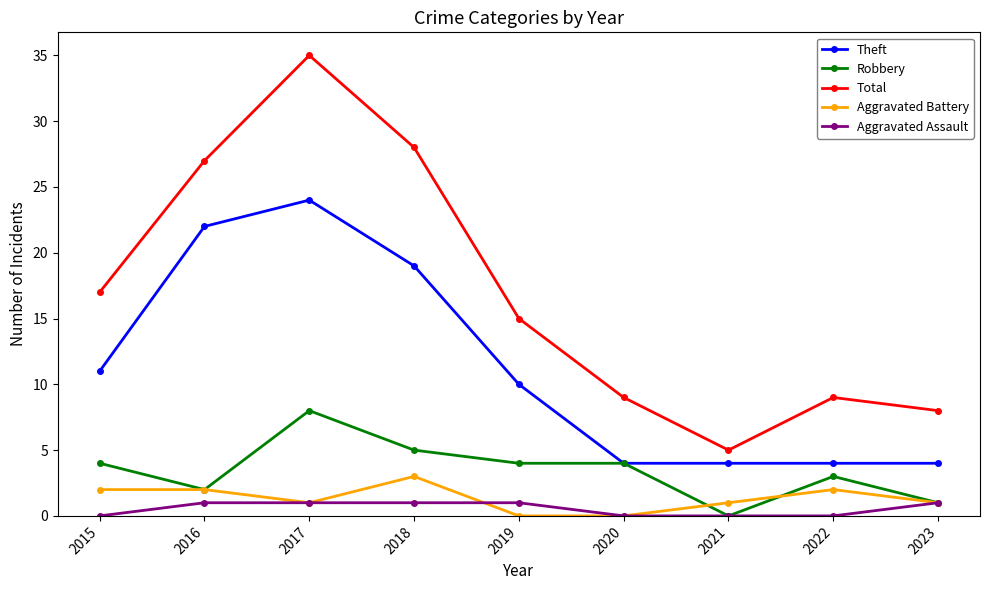

What is the greatest value displayed?

35